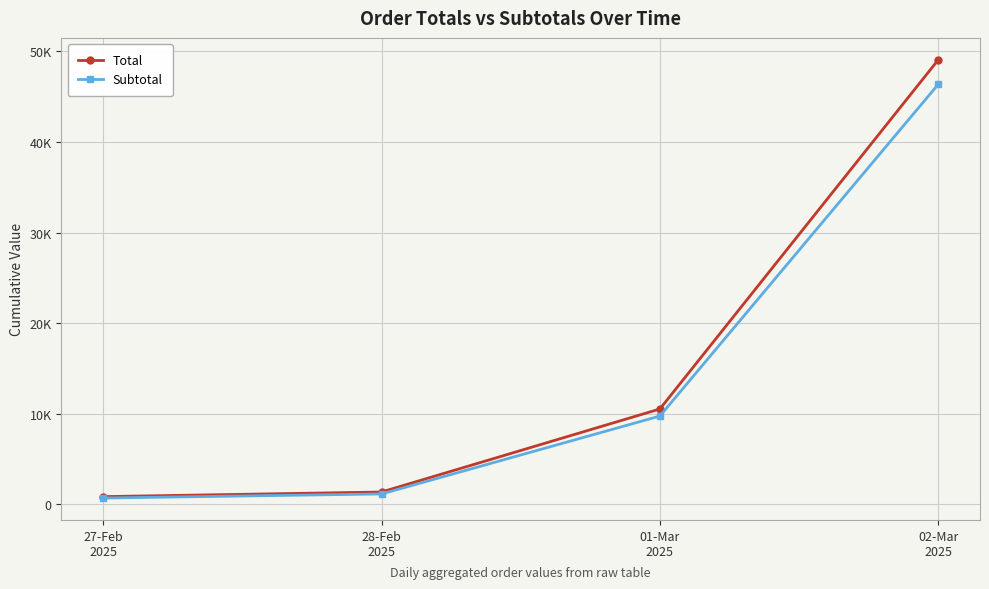

What is the minimum value for Subtotal?

705